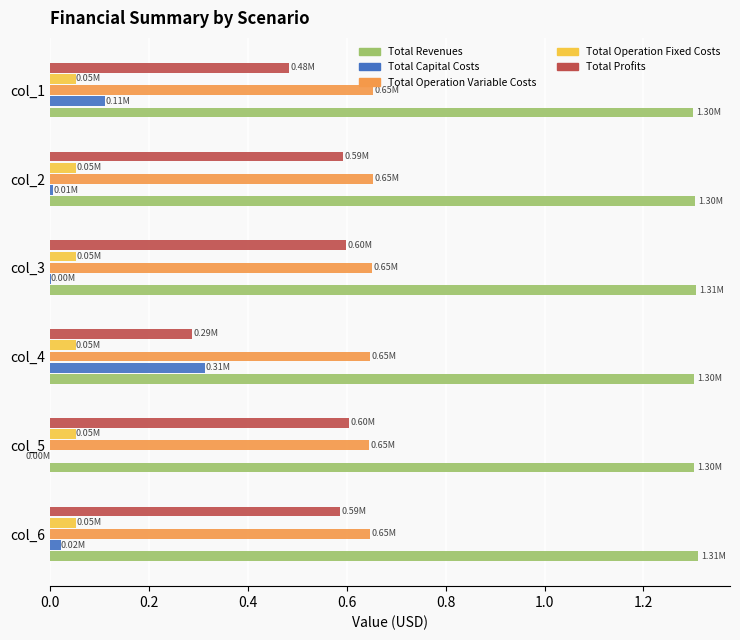

What is the sum of all Total Revenues values?

7.8